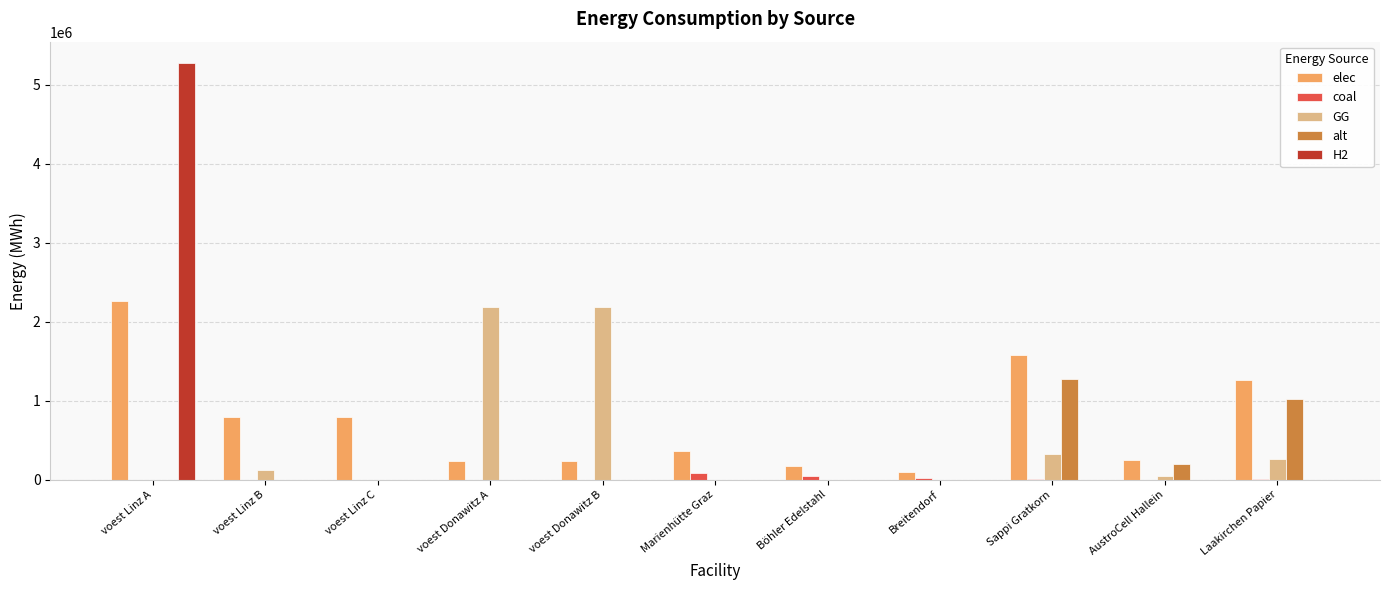

What is the highest value of the H2 series?

5279238.0